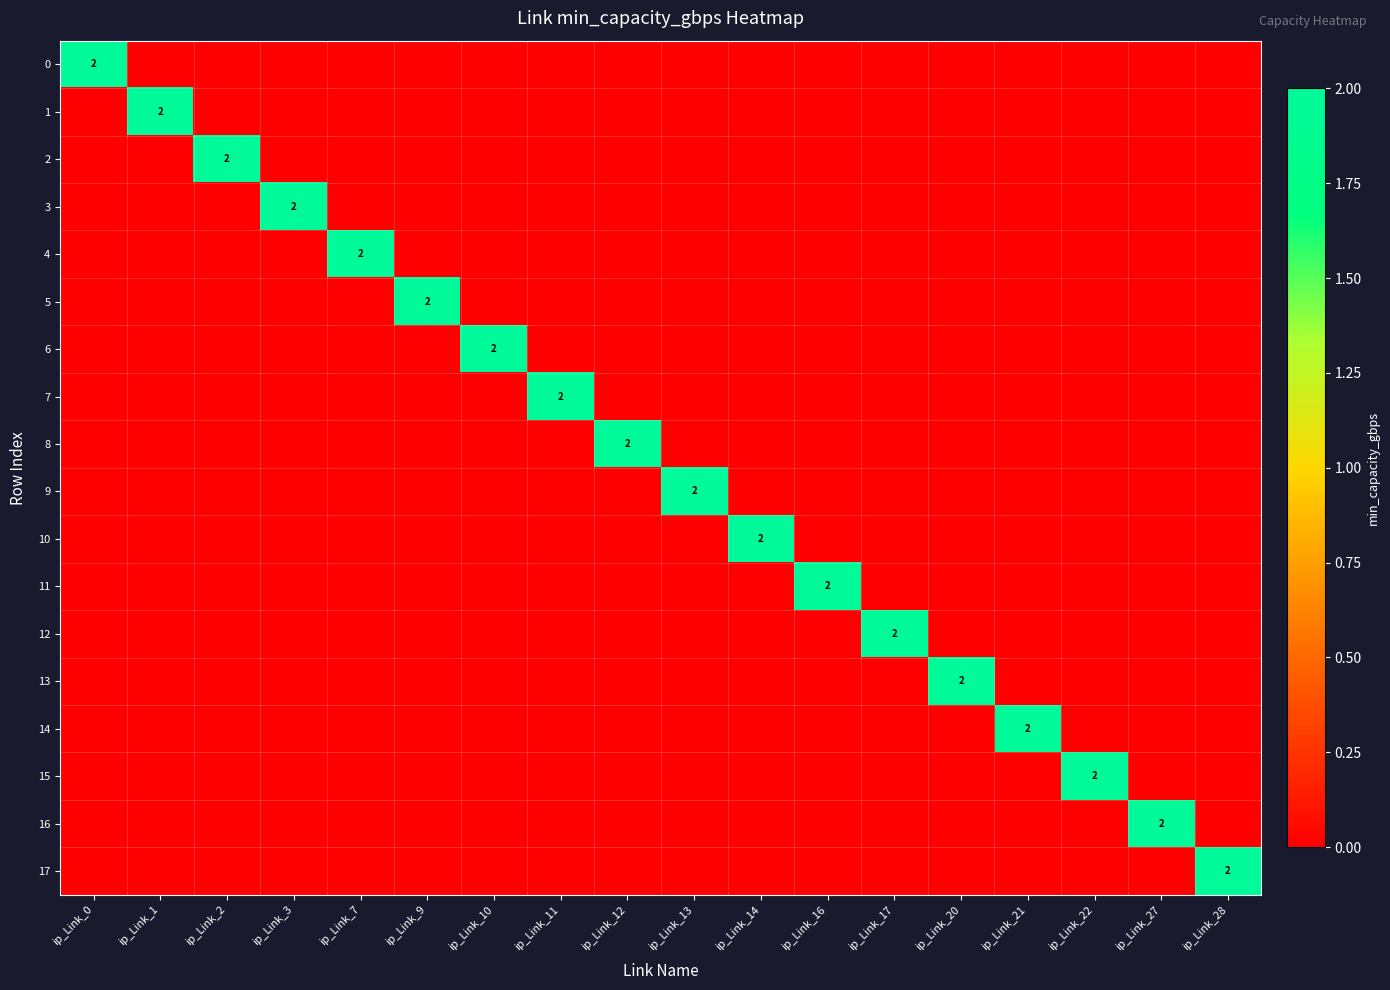

How many values in the 6 series exceed 0?

1